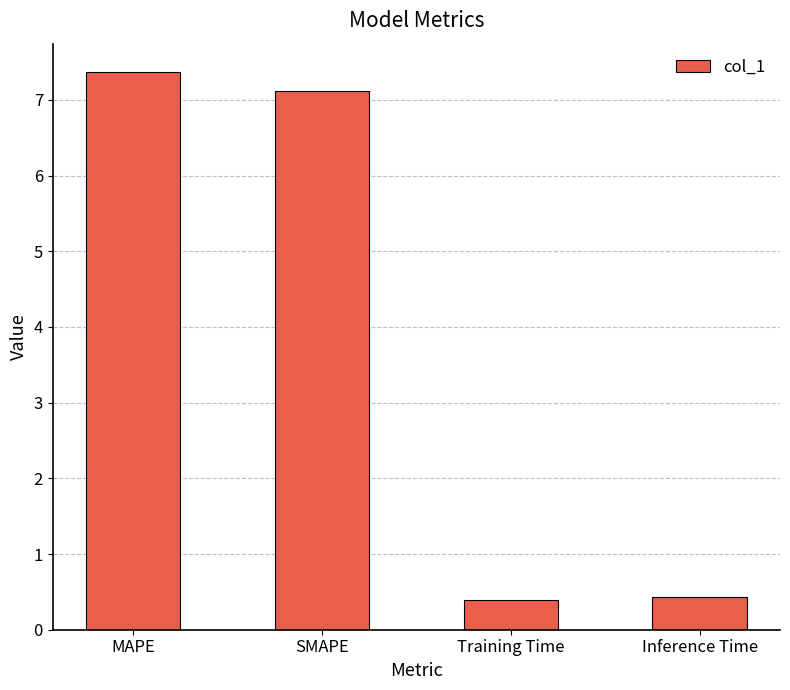

Reading left to right, transcribe all the data shown in this chart.

MAPE=7.4	SMAPE=7.1	Training Time=0.4	Inference Time=0.4